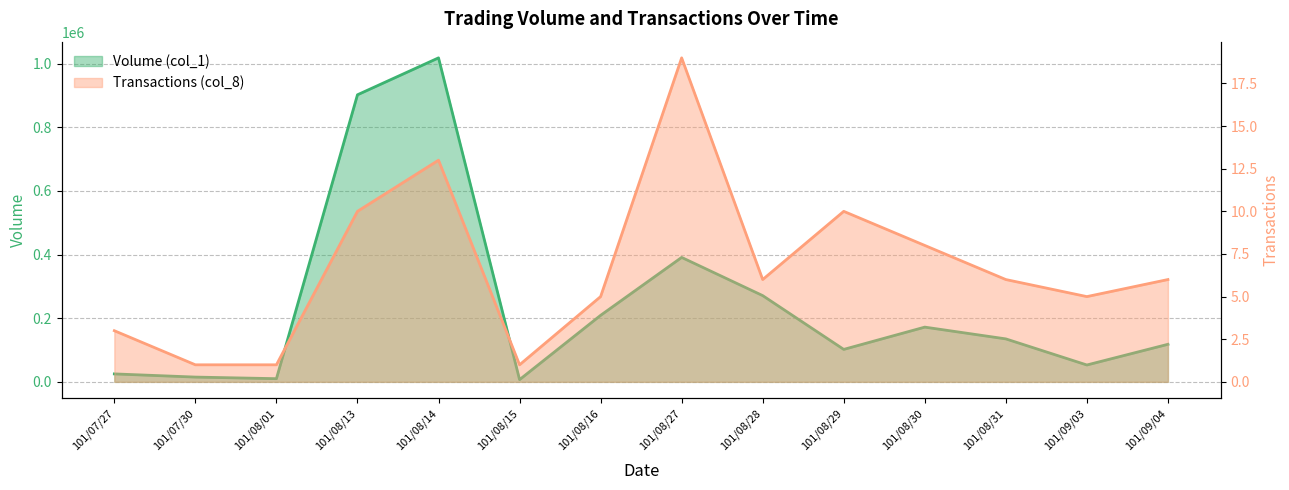

What is the difference between the maximum and minimum values in the Transactions (col_8) series?

18